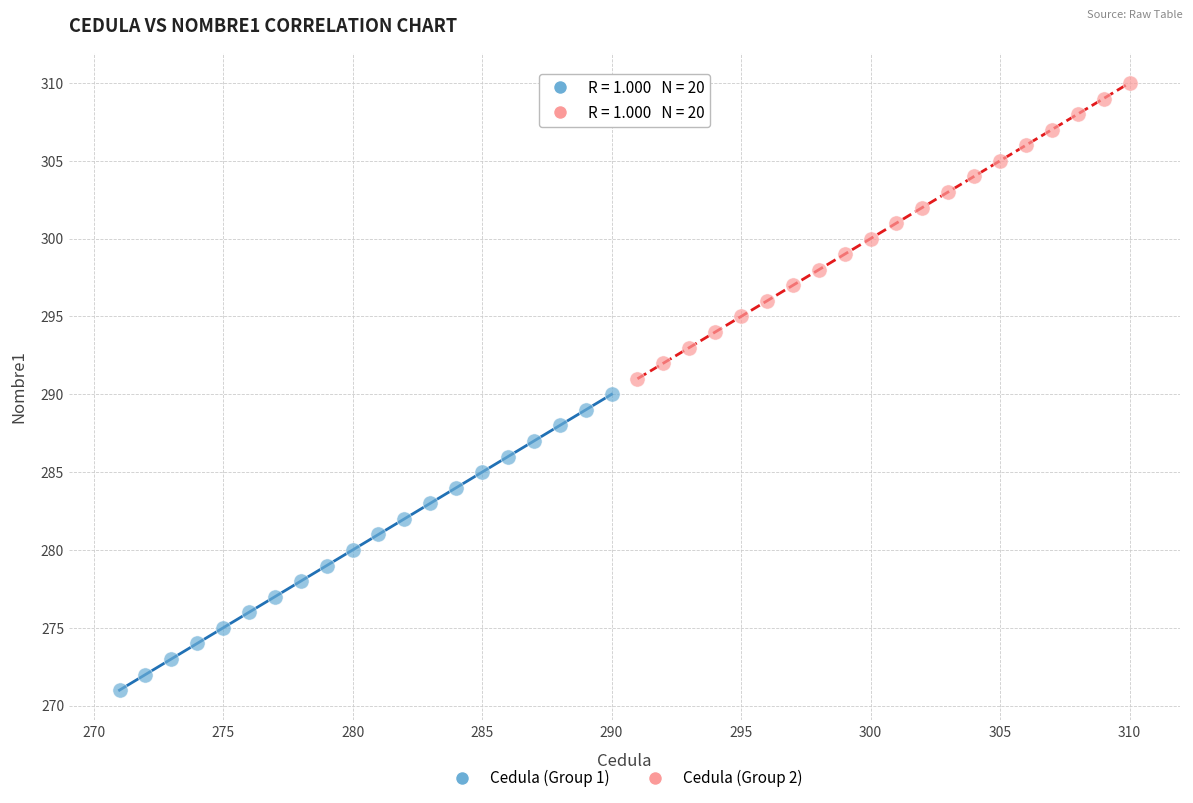

Which series reaches the maximum Y coordinate?

Cedula (Group 2)